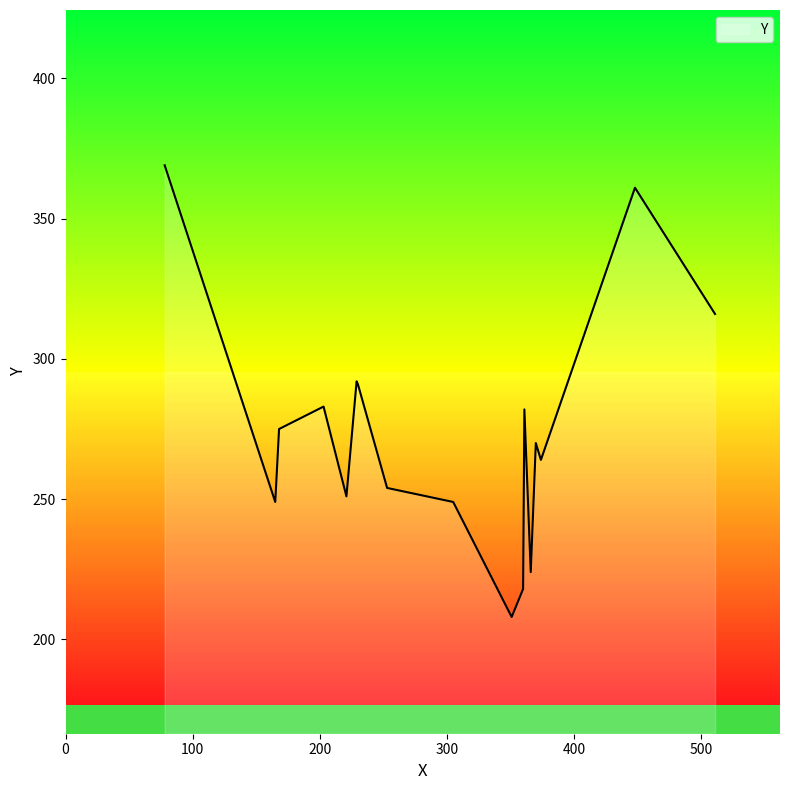

How many lines are shown in the chart?

1